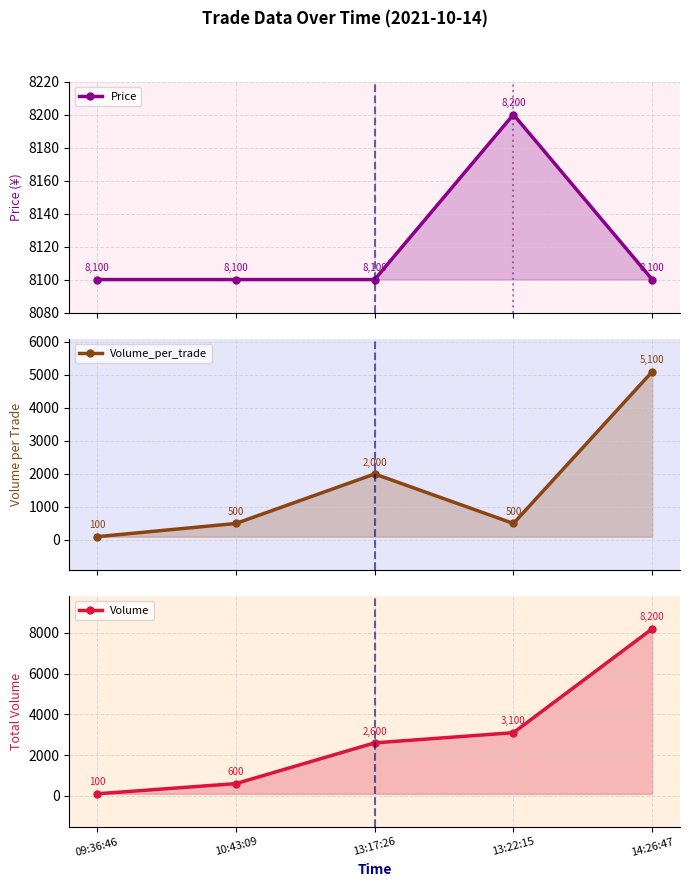

The Price series shows 8100 at 14:26:47. True or false?

True